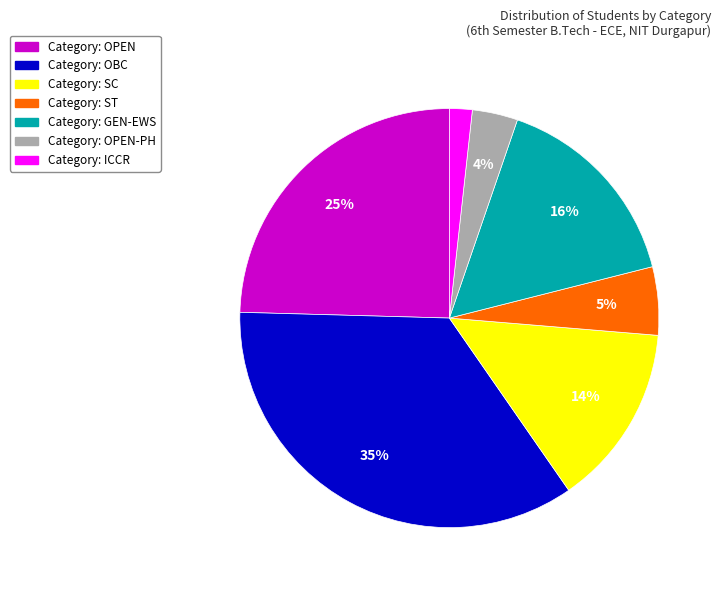

To the nearest percent, what percentage of the pie is Category: OBC?

35%